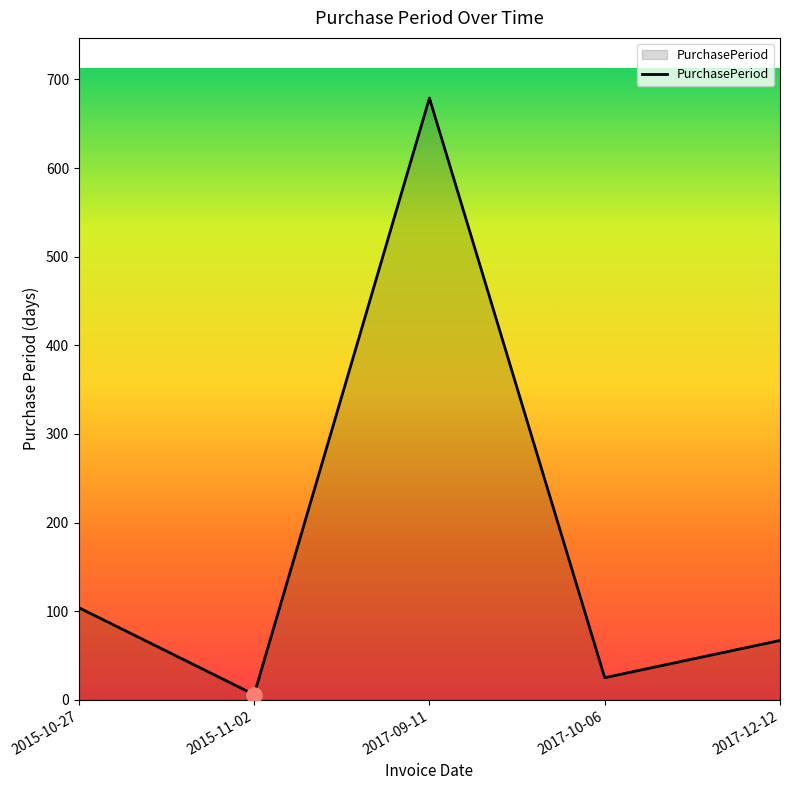

Approximately how many times larger is the value at 2015-10-27 compared to 2017-12-12?

1.6